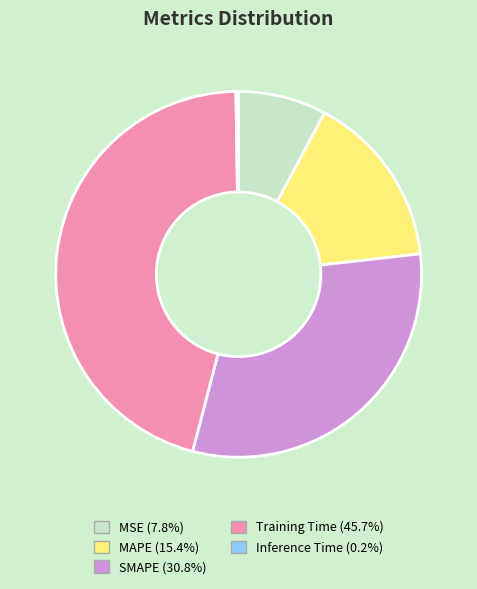

Do MAPE (15.4%) and MSE (7.8%) together represent more than half of the pie?

No